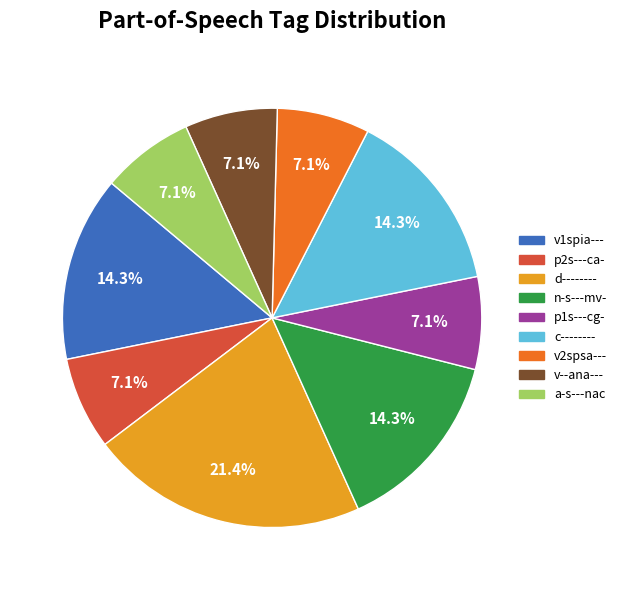

Which has a higher value, v1spia--- or p1s---cg-?

v1spia---